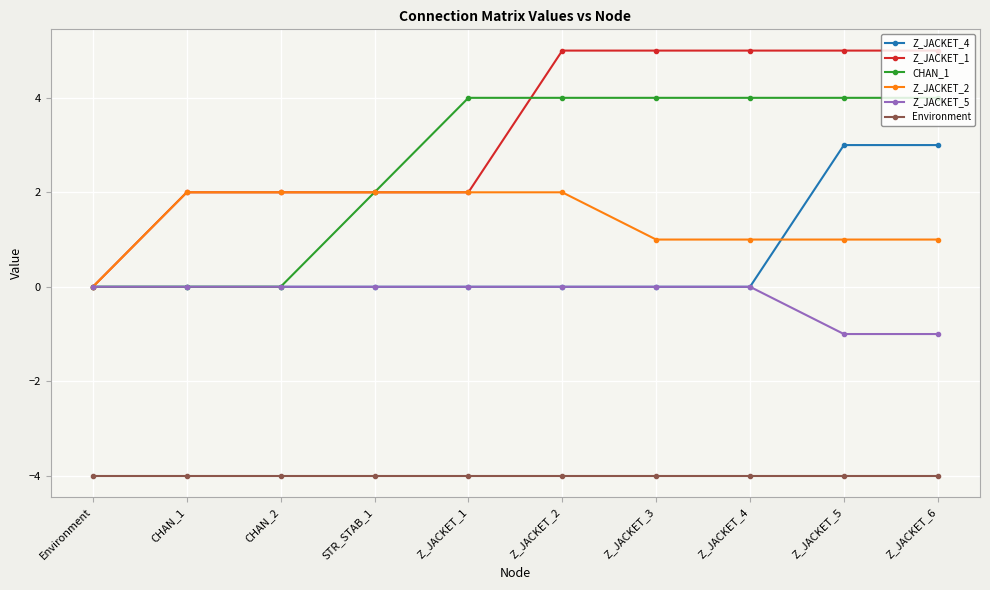

Which series has the widest spread of values?

Z_JACKET_1